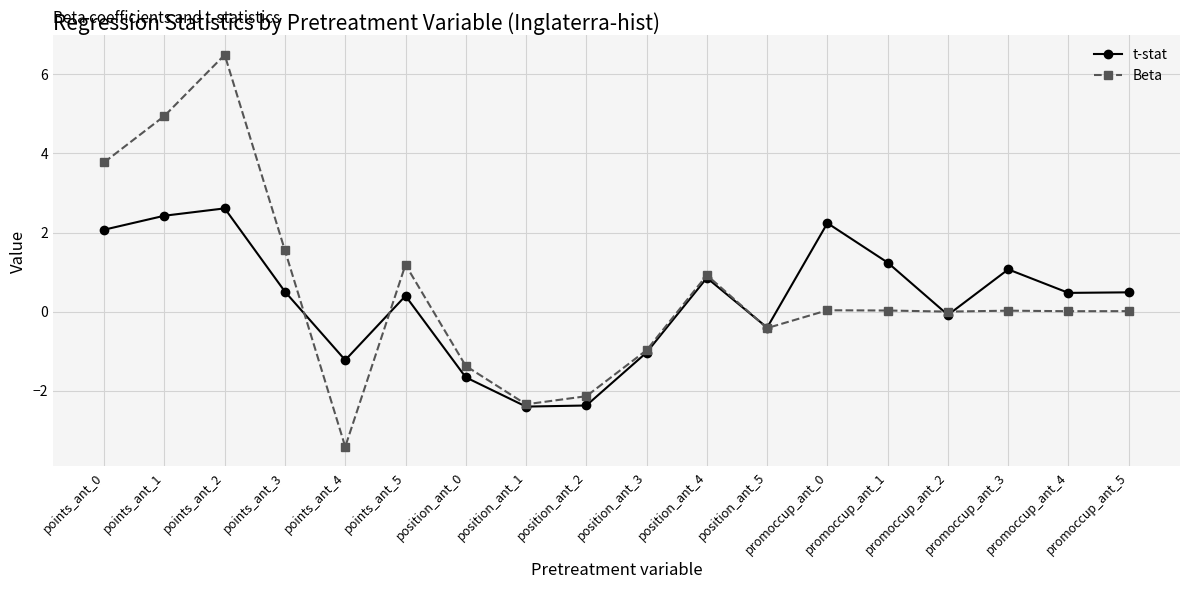

What is the approximate value of t-stat at points_ant_3?

0.5